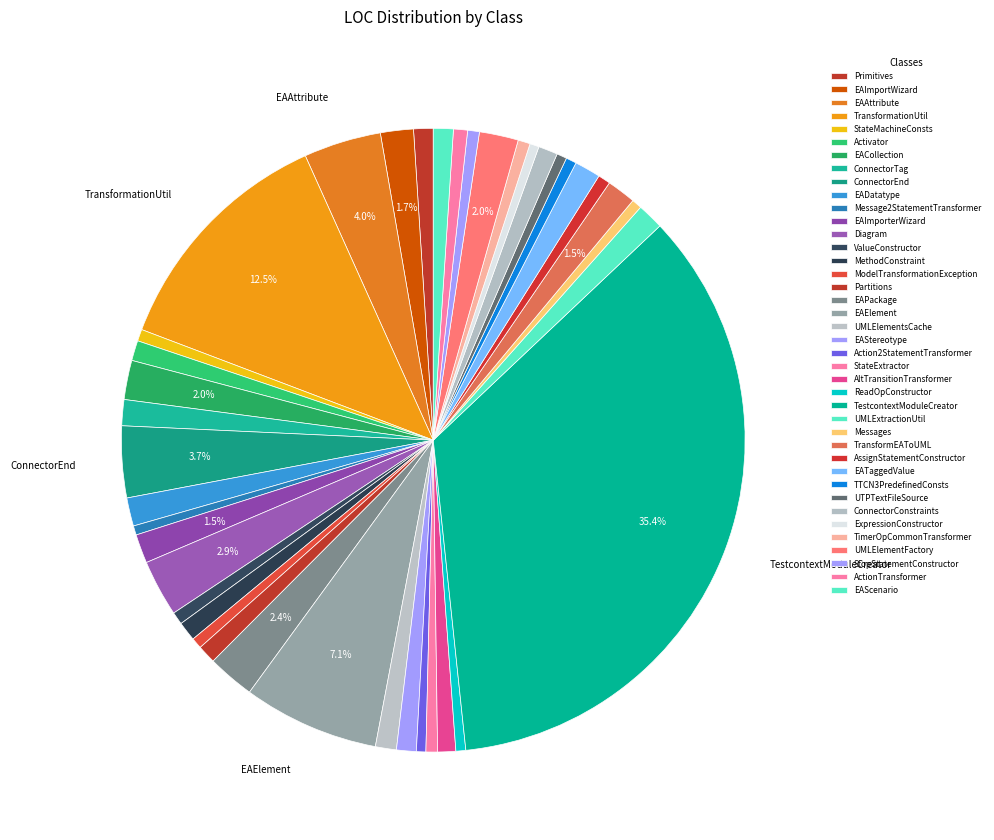

True or false: UMLElementFactory accounts for 9% of the total.

False